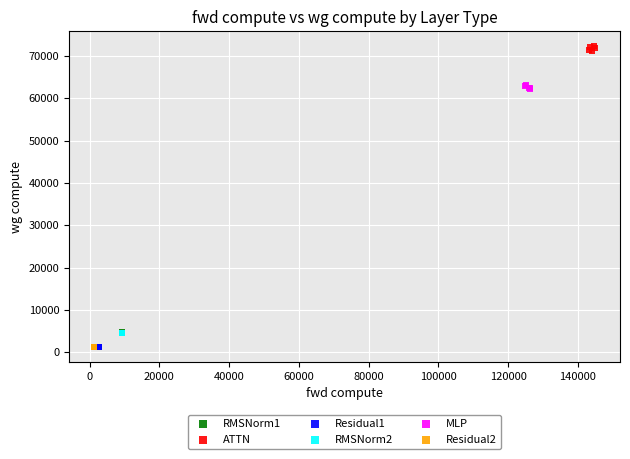

What are all the series names shown in the legend?

RMSNorm1, ATTN, Residual1, RMSNorm2, MLP, Residual2